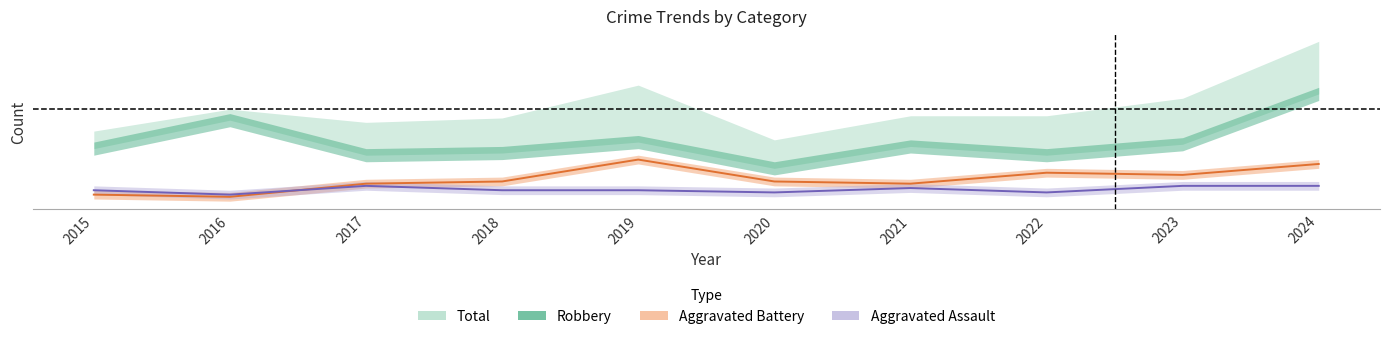

What is the value of the Aggravated Assault point at the 3rd from the left?

7